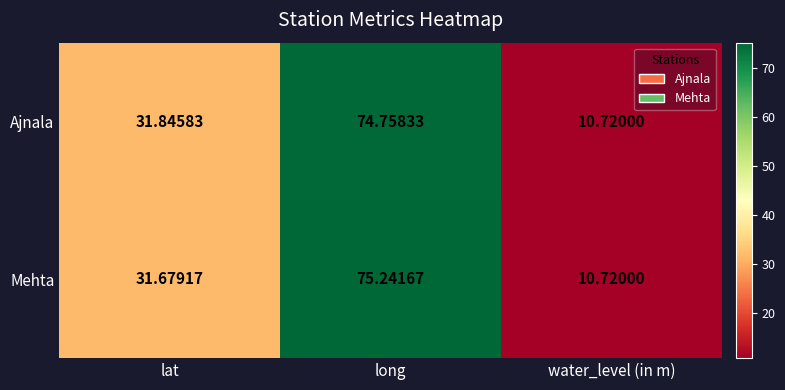

List the series in order of their overall mean, lowest first.

Ajnala, Mehta